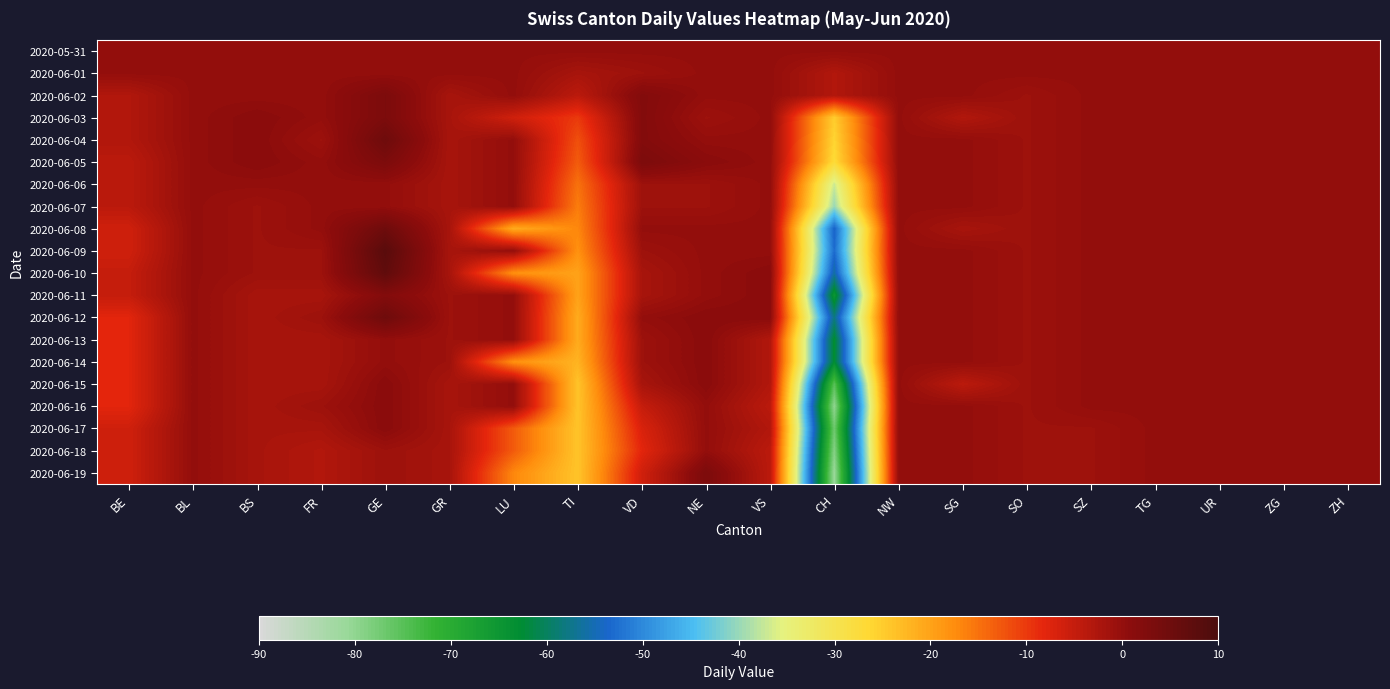

What is the greatest value displayed?

8